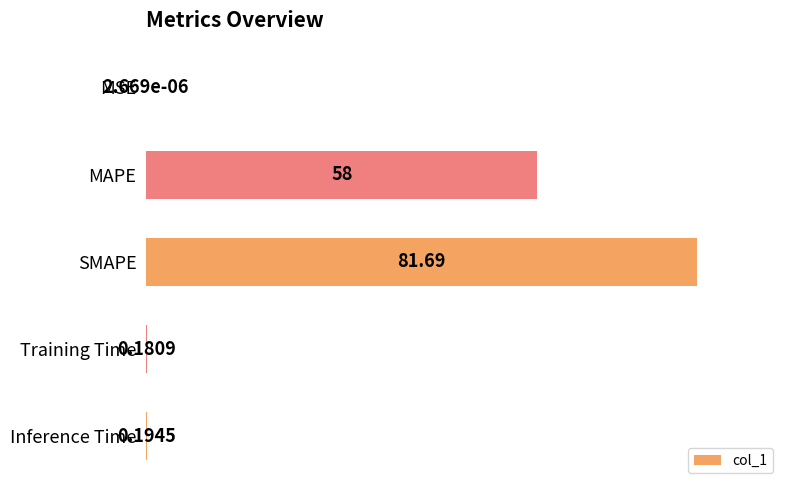

What is the sum of all values?

171.5